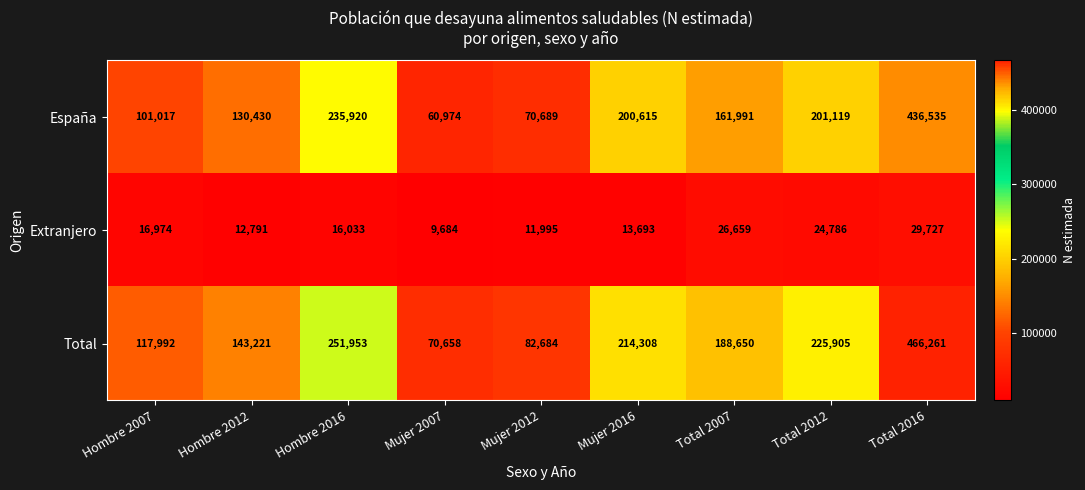

Where does the España series first go above 161991?

Hombre 2016